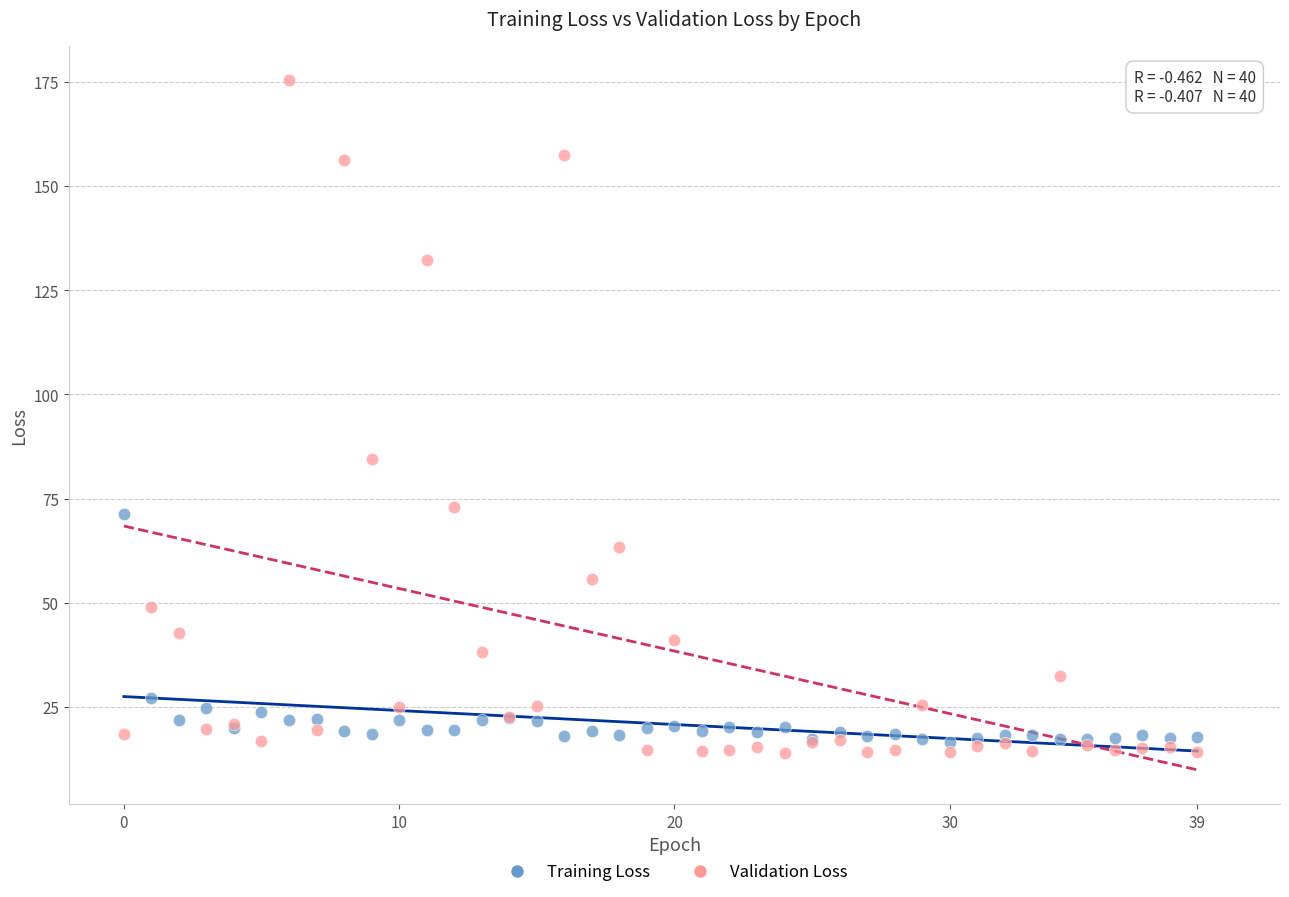

Which series reaches the maximum Y coordinate?

Validation Loss